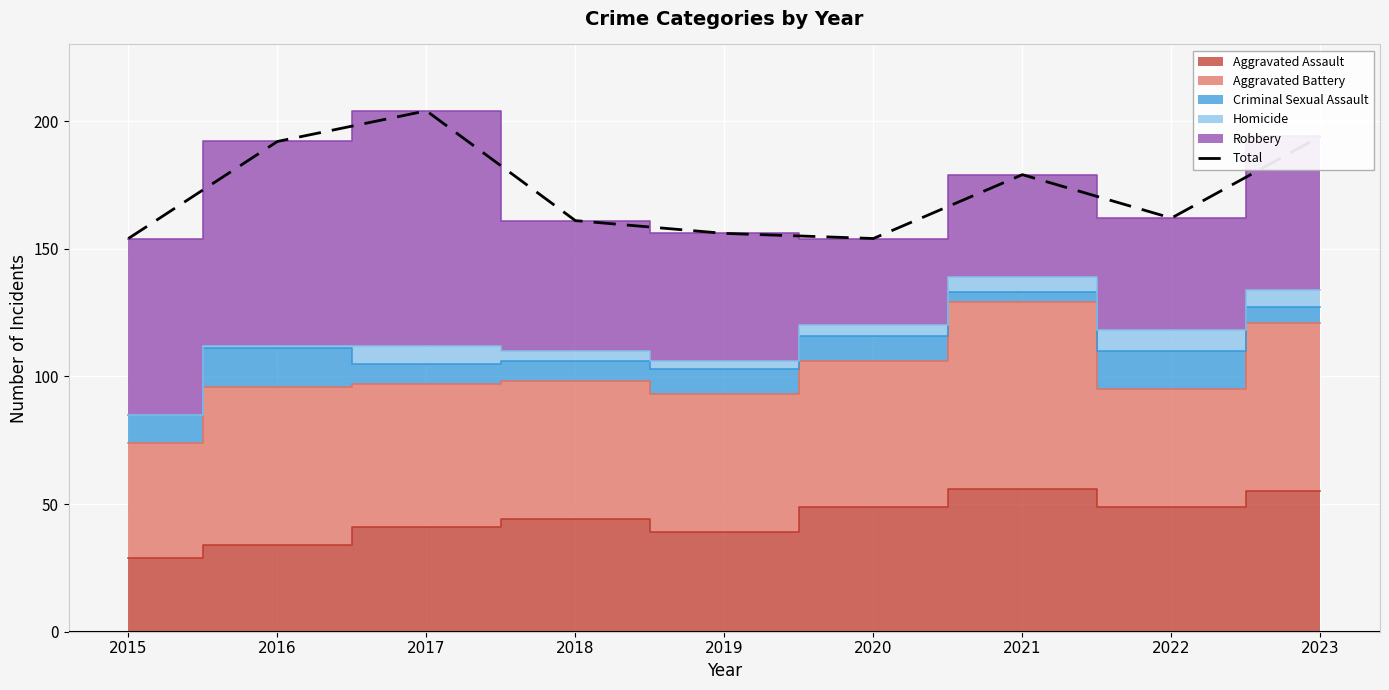

Where is the first local minimum?

2020